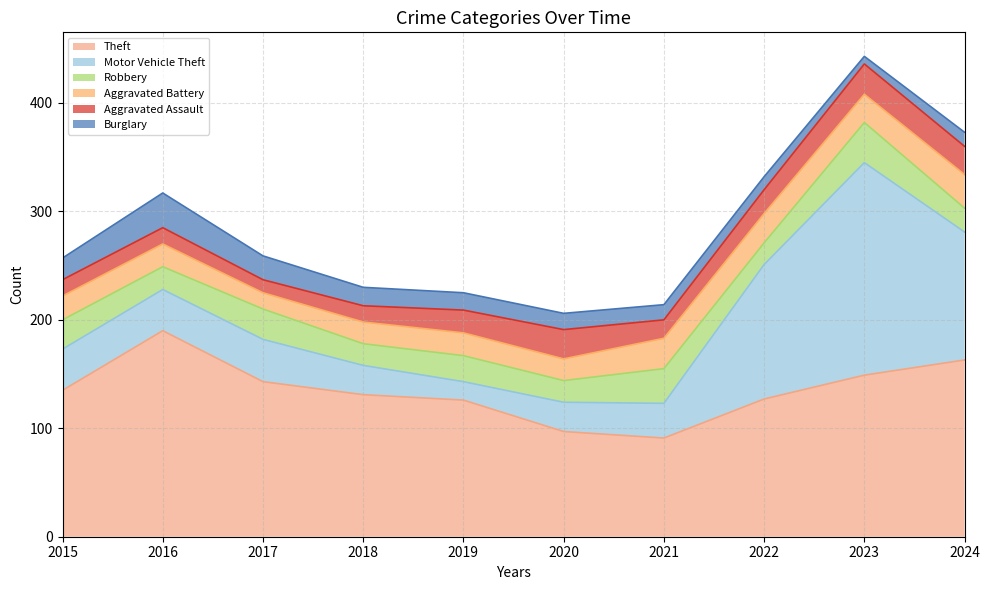

True or false: Aggravated Battery - cumsum and Theft - cumsum intersect in this chart.

False